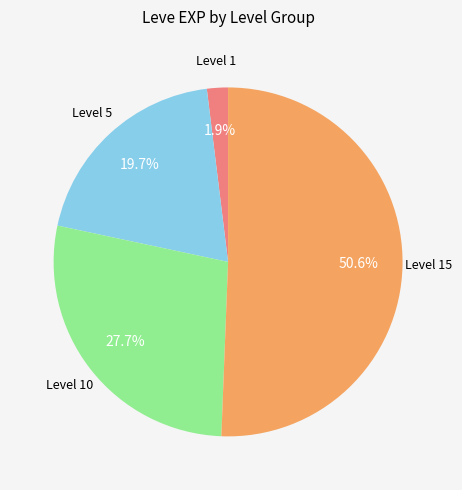

Does any single category account for the majority?

Yes